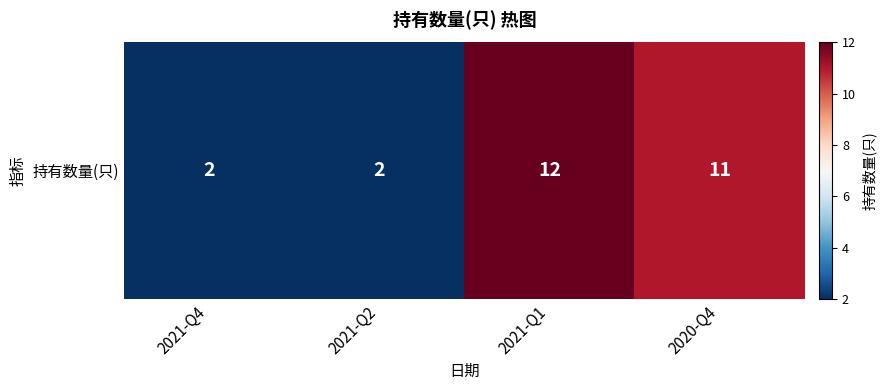

Which category has the lowest value across all series?

2021-Q4